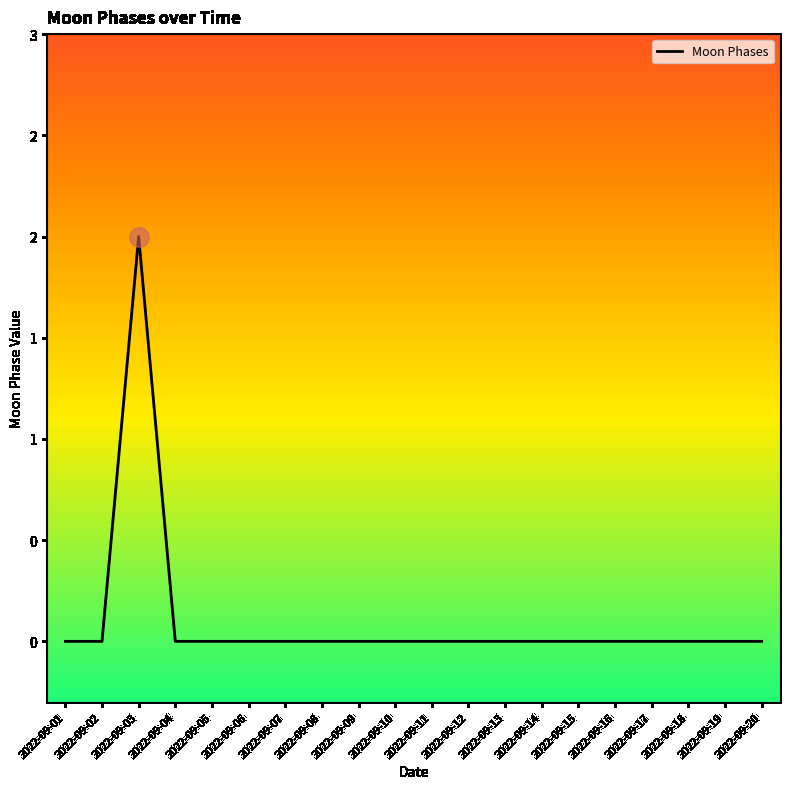

Does the chart have visible grid lines?

No